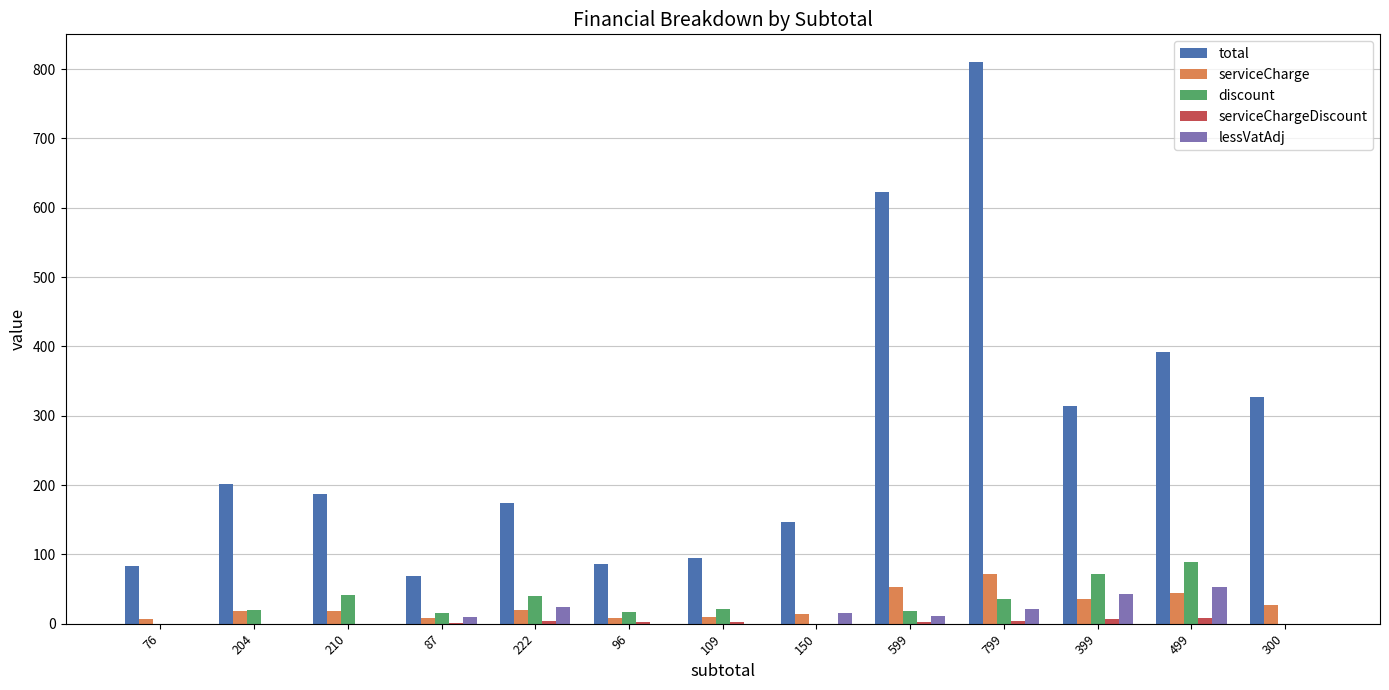

Which series changed the most between 76 and 499?

total